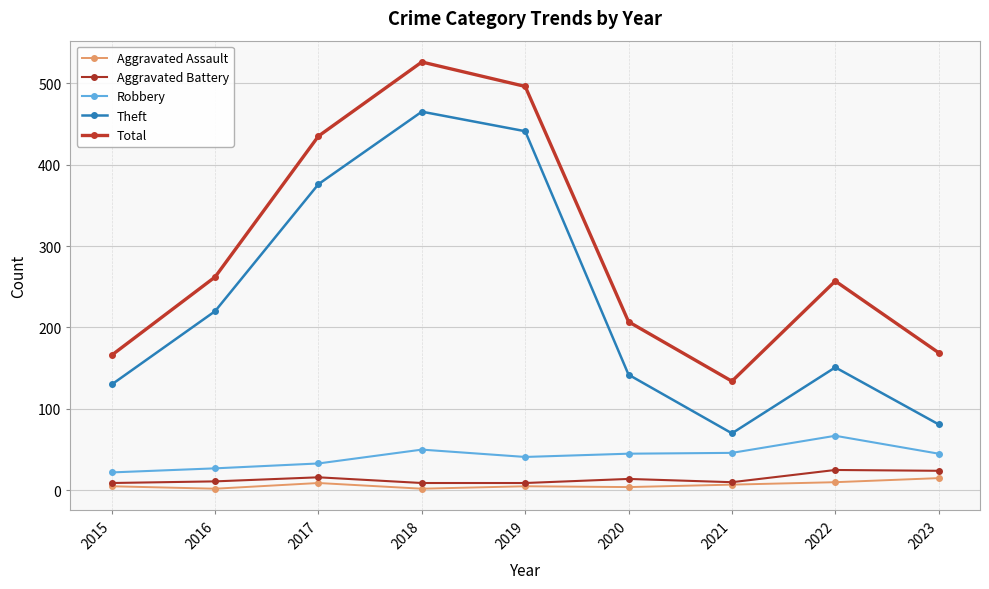

The value of Total at 2019 is 757. True or false?

False